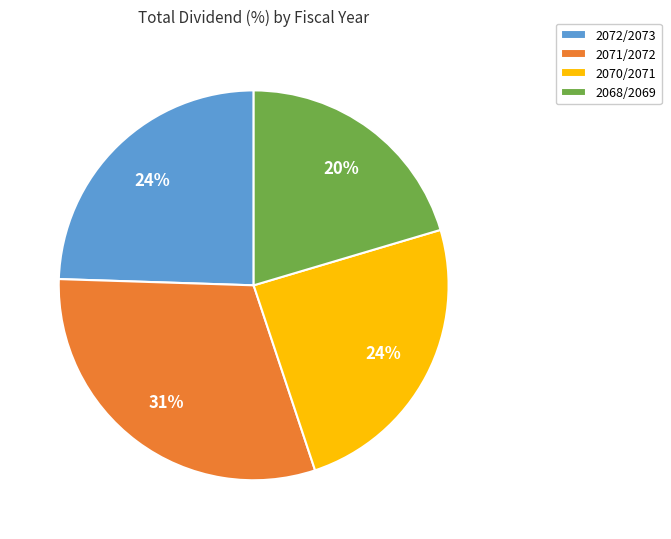

To the nearest percent, what is the average slice percentage?

25%